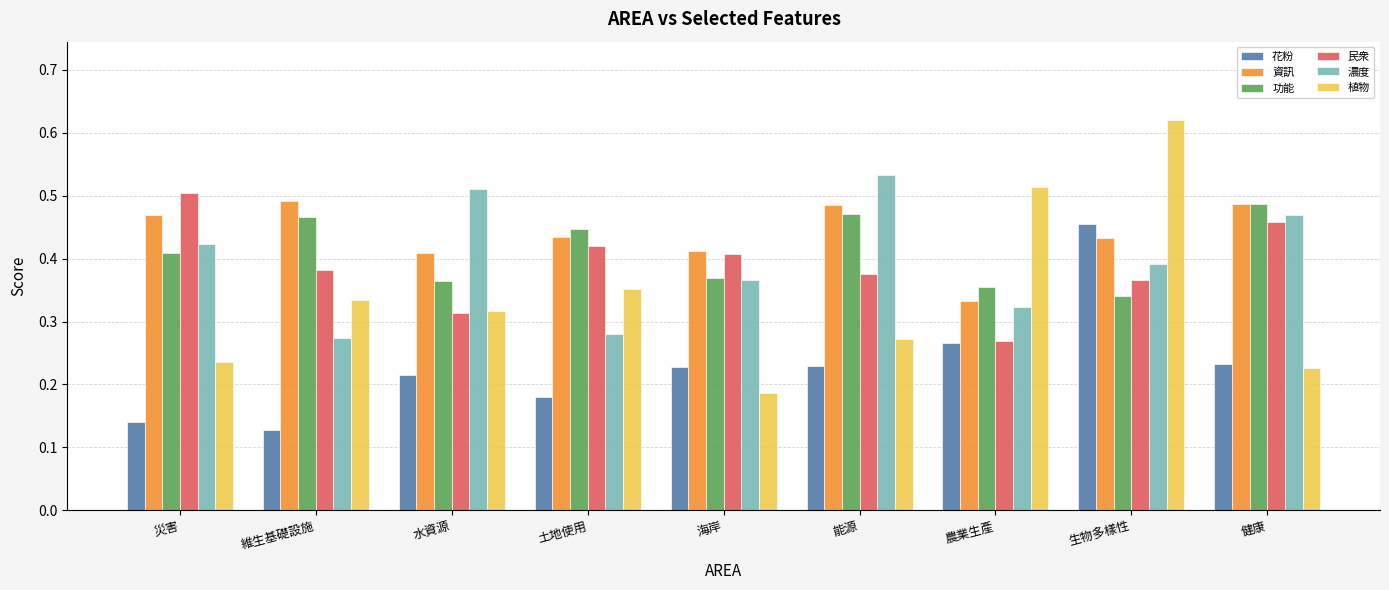

Is the value of 濃度 at 生物多樣性 greater than the value of 花粉 at 土地使用?

Yes